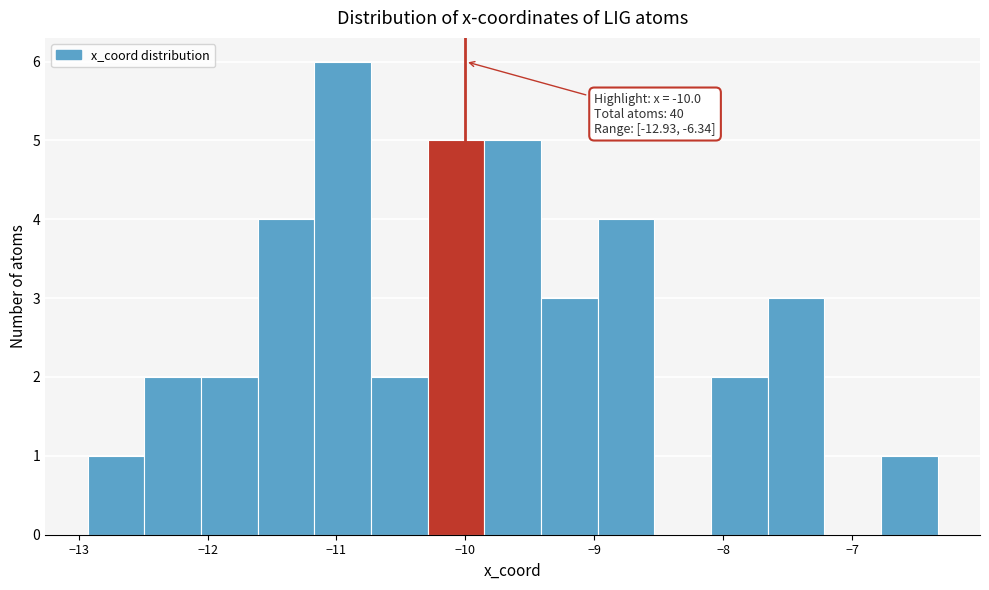

Over which range of the x-axis is the bar tallest?

-11.2 to -10.7